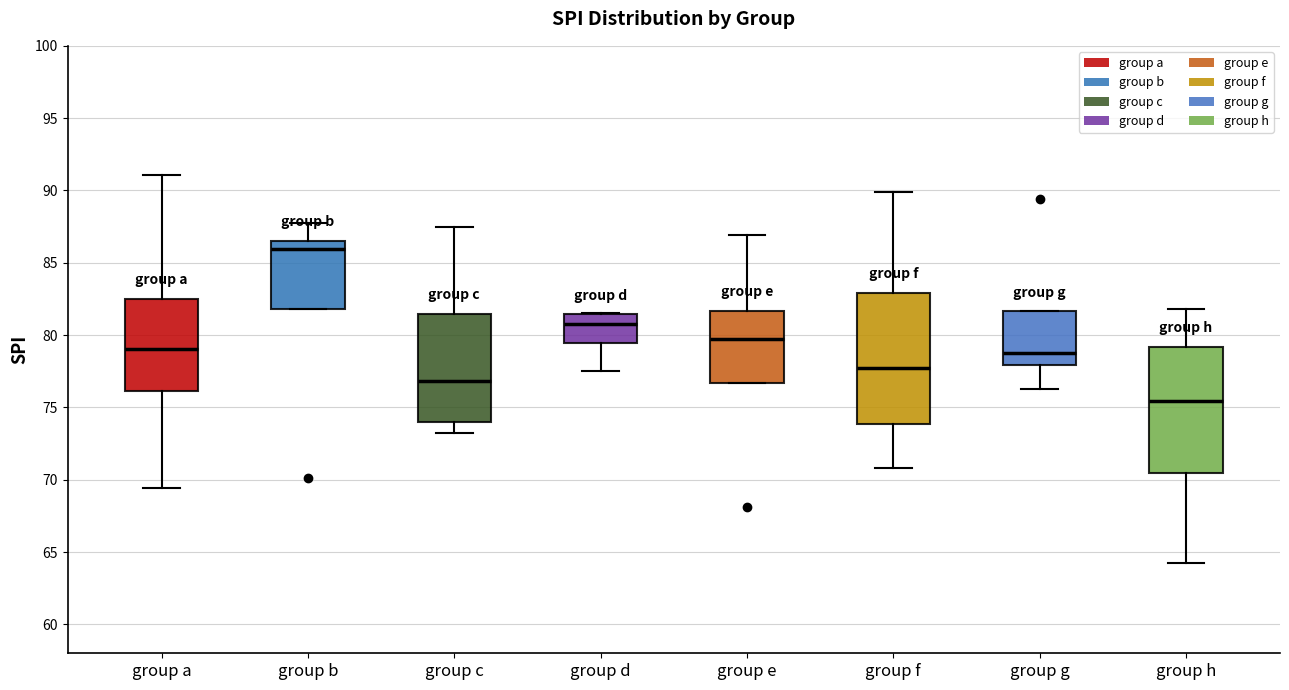

Where is the lower edge of the box for group e on the y-axis? The values are not printed on the chart, so give them approximately, as read against the axis.

76.5